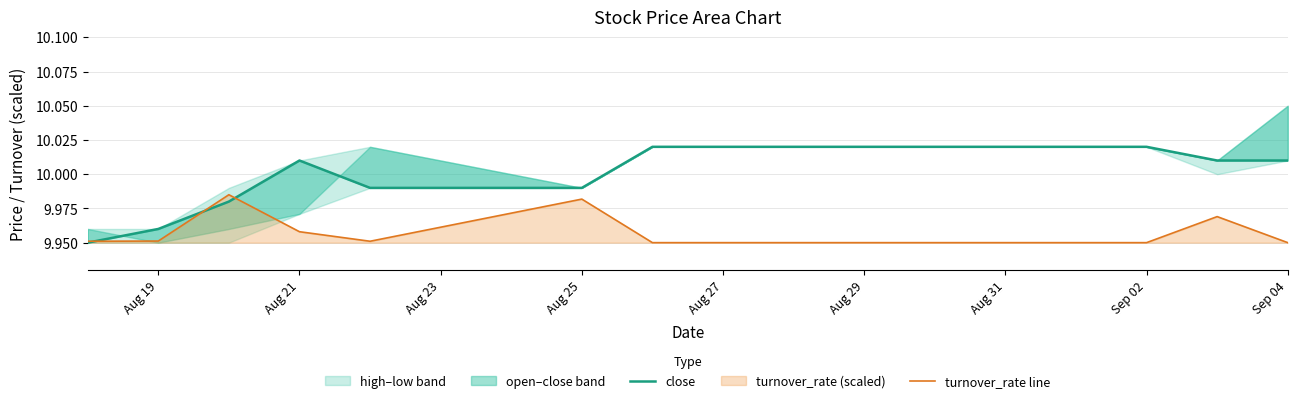

True or false: turnover_rate line has a value of 3.7 at Sep 04.

False